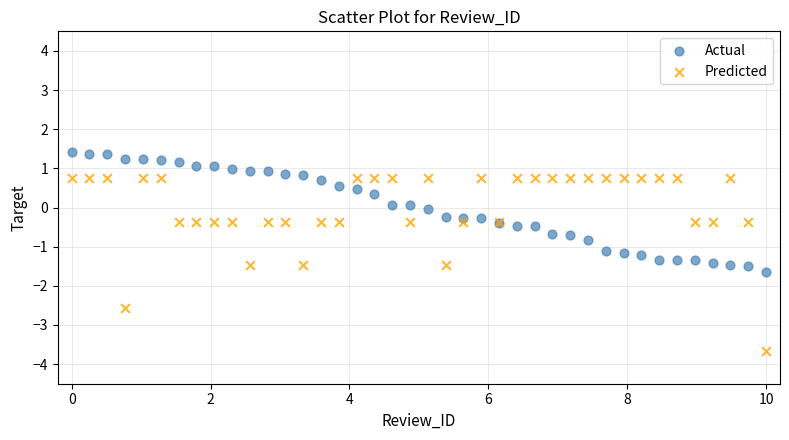

Which series reaches the minimum Y coordinate?

Predicted